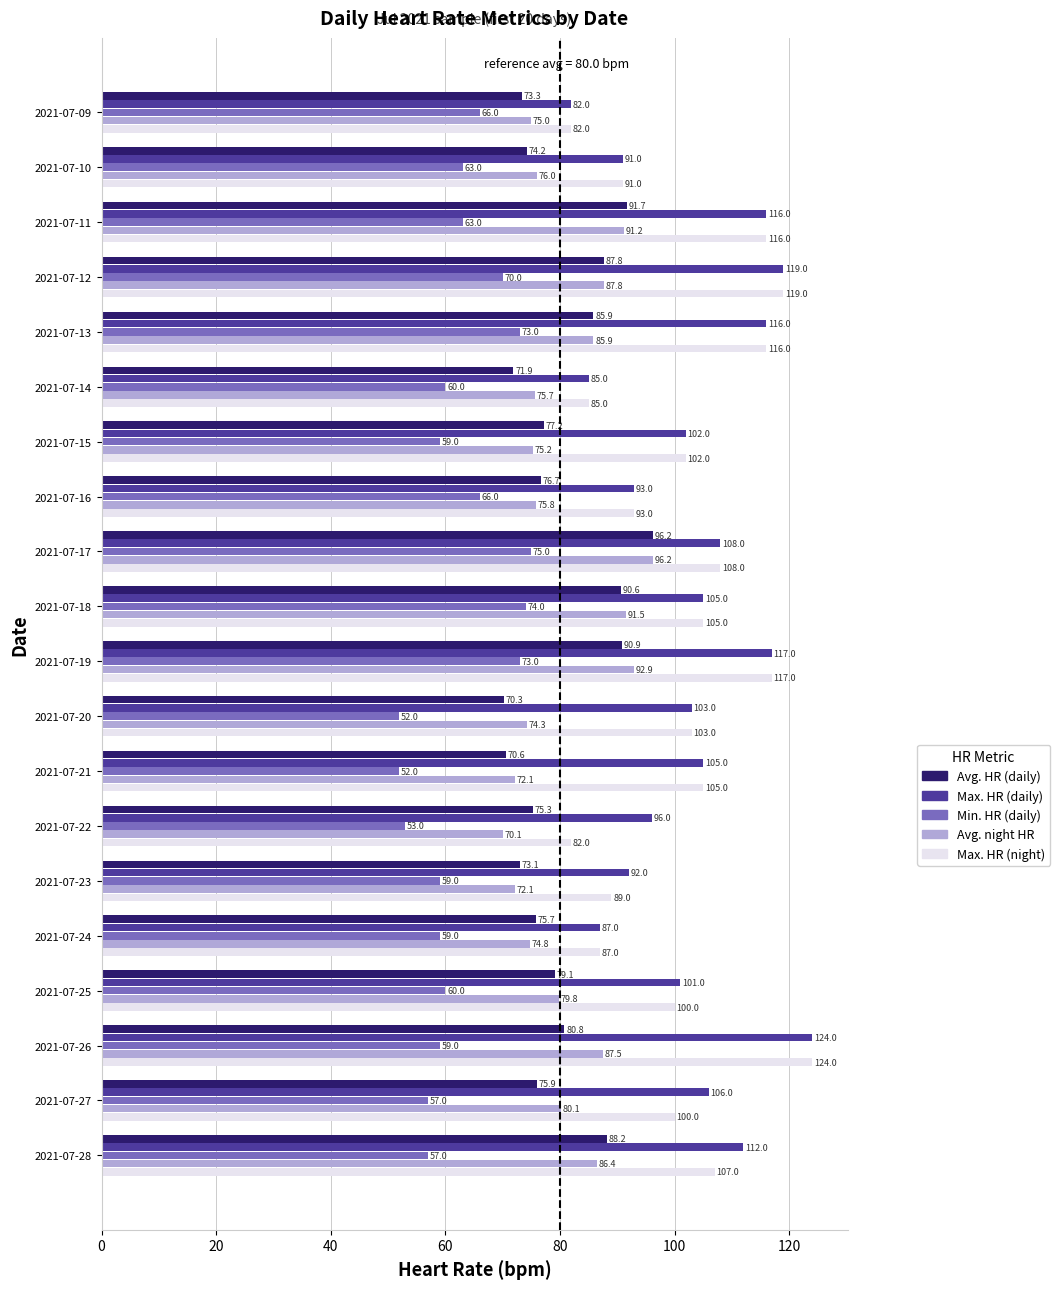

Which category has the highest value across all series?

2021-07-26